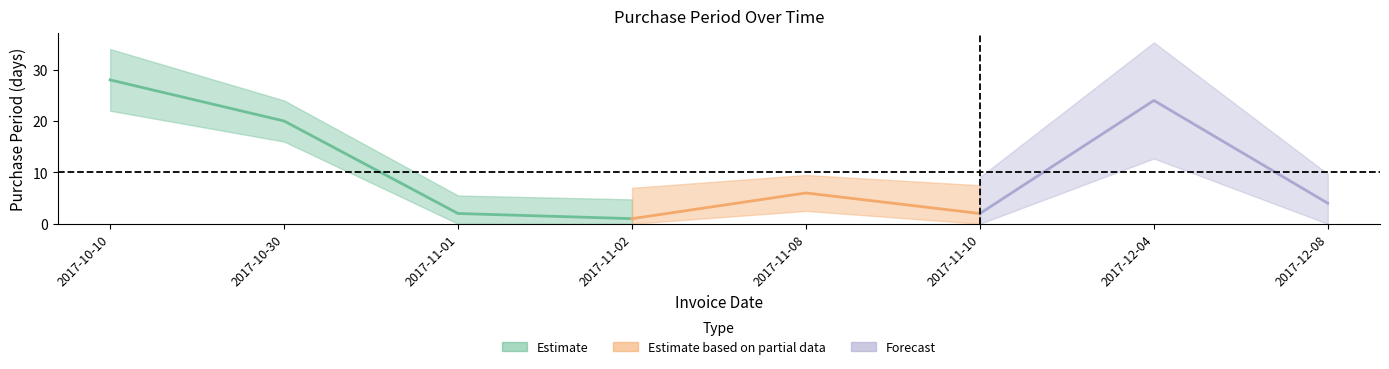

What is the change in value from 2017-11-10 to 2017-12-08?

+2